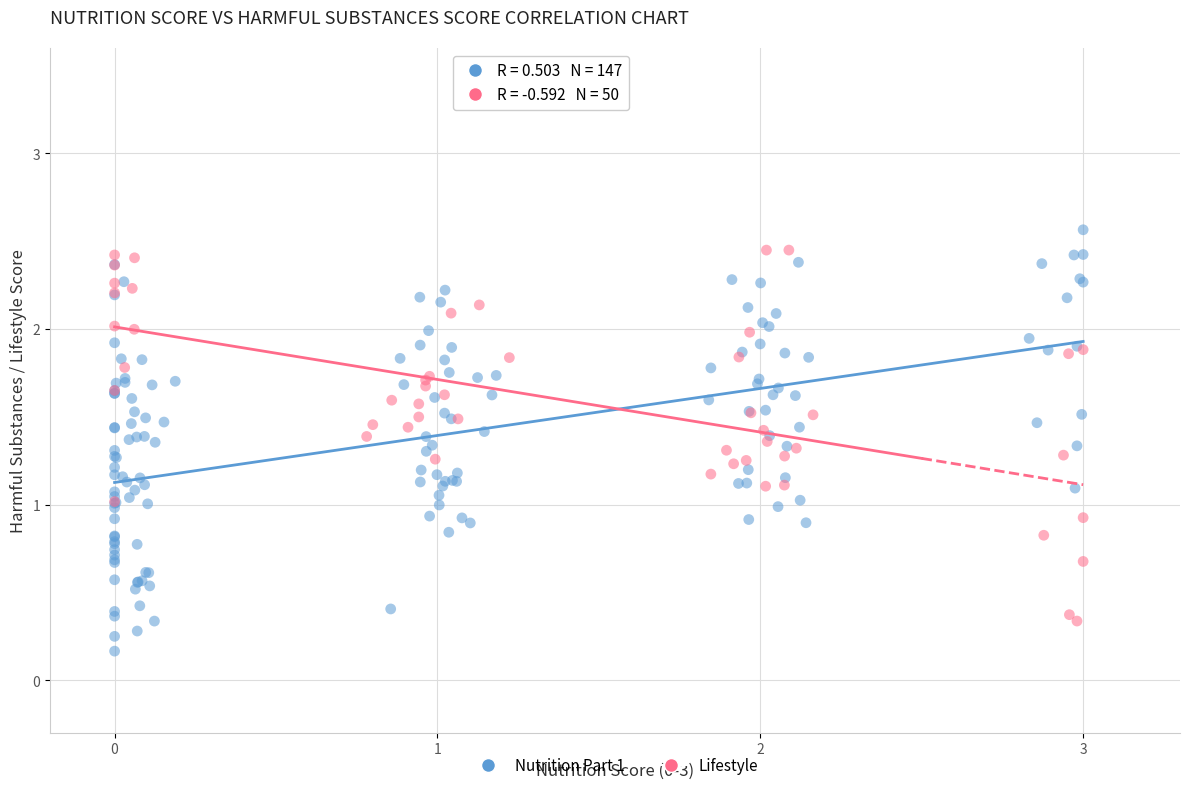

Which series has the widest spread of Y values?

Nutrition Part 1